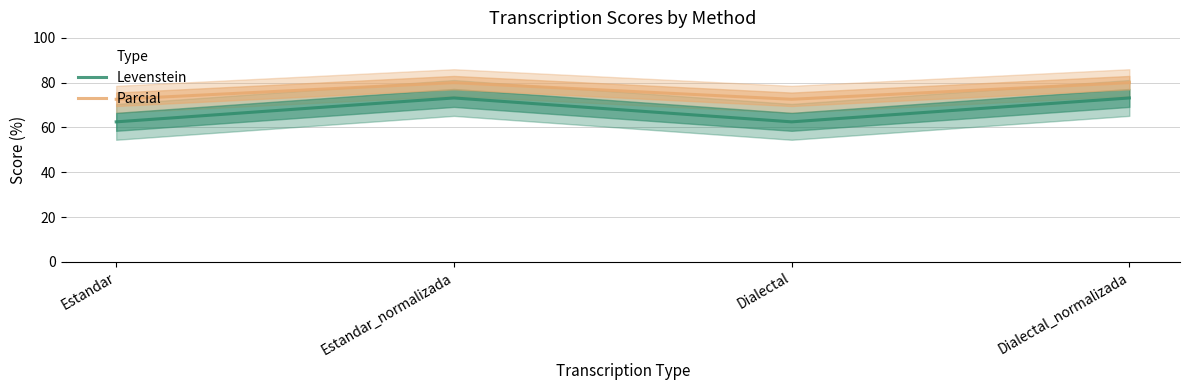

What is the label of the 3rd point from the right?

Estandar_normalizada